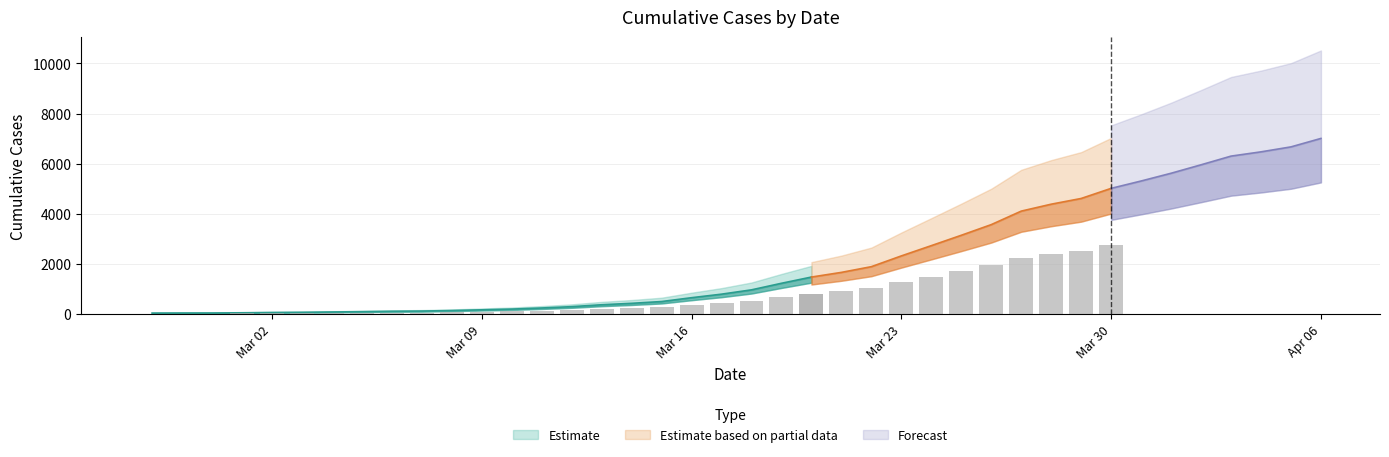

Reading right to left, transcribe all the data shown in this chart.

2020-04-06=7012	2020-04-05=6675	2020-04-04=6477	2020-04-03=6307	2020-04-02=5961	2020-04-01=5624	2020-03-31=5315	2020-03-30=5022	2020-03-29=4619	2020-03-28=4391	2020-03-27=4115	2020-03-26=3577	2020-03-25=3152	2020-03-24=2739	2020-03-23=2330	2020-03-22=1901	2020-03-21=1673	2020-03-20=1487	2020-03-19=1239	2020-03-18=977	2020-03-17=805	2020-03-16=664	2020-03-15=511	2020-03-14=440	2020-03-13=383	2020-03-12=307	2020-03-11=254	2020-03-10=210	2020-03-09=181	2020-03-08=152	2020-03-07=132	2020-03-06=123	2020-03-05=107	2020-03-04=95	2020-03-03=82	2020-03-02=74	2020-03-01=63	2020-02-29=55	2020-02-28=54	2020-02-27=51